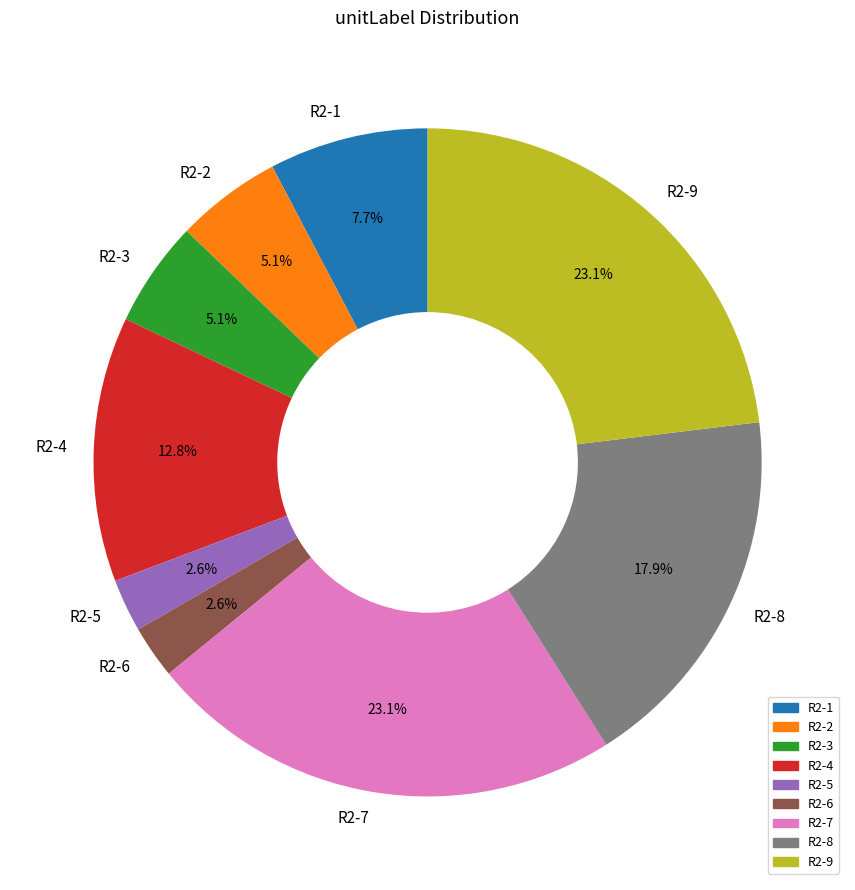

To the nearest percent, what portion does R2-9 represent?

23%